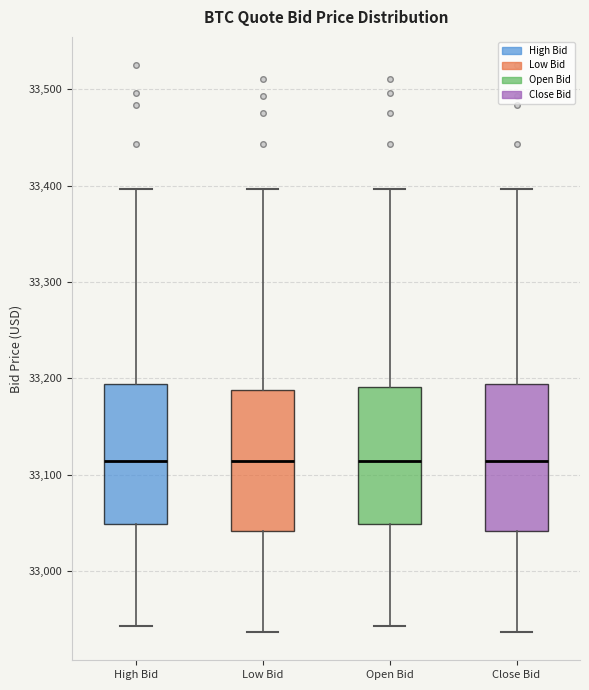

Where does the median line of the box for Low Bid sit on the y-axis? The values are not printed on the chart, so give them approximately, as read against the axis.

33110